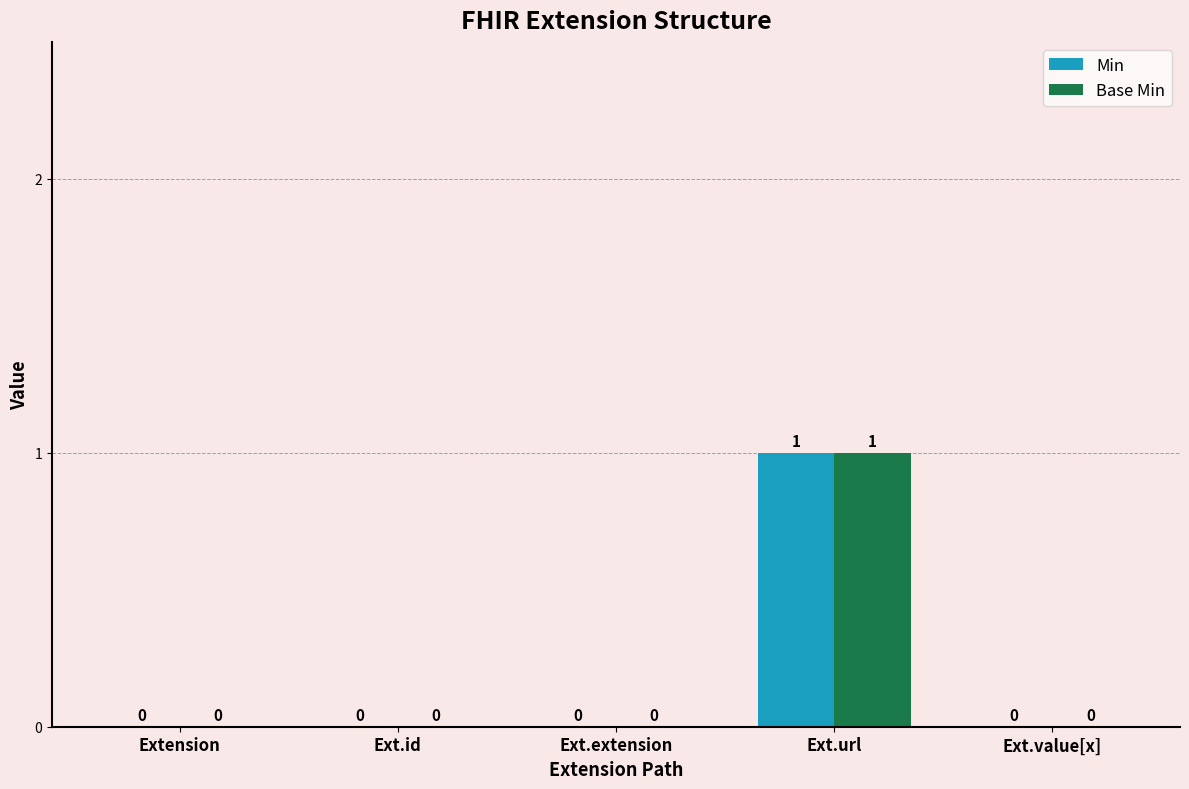

Which label corresponds to the largest value in the chart?

Ext.url